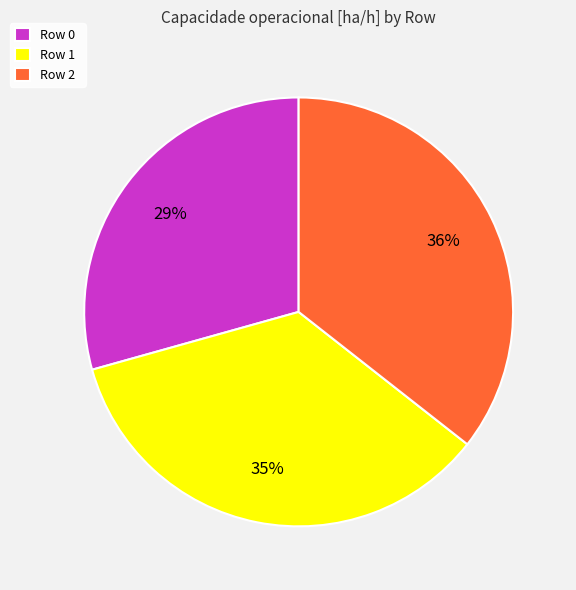

Rank the categories by value from lowest to highest.

Row 0, Row 1, Row 2